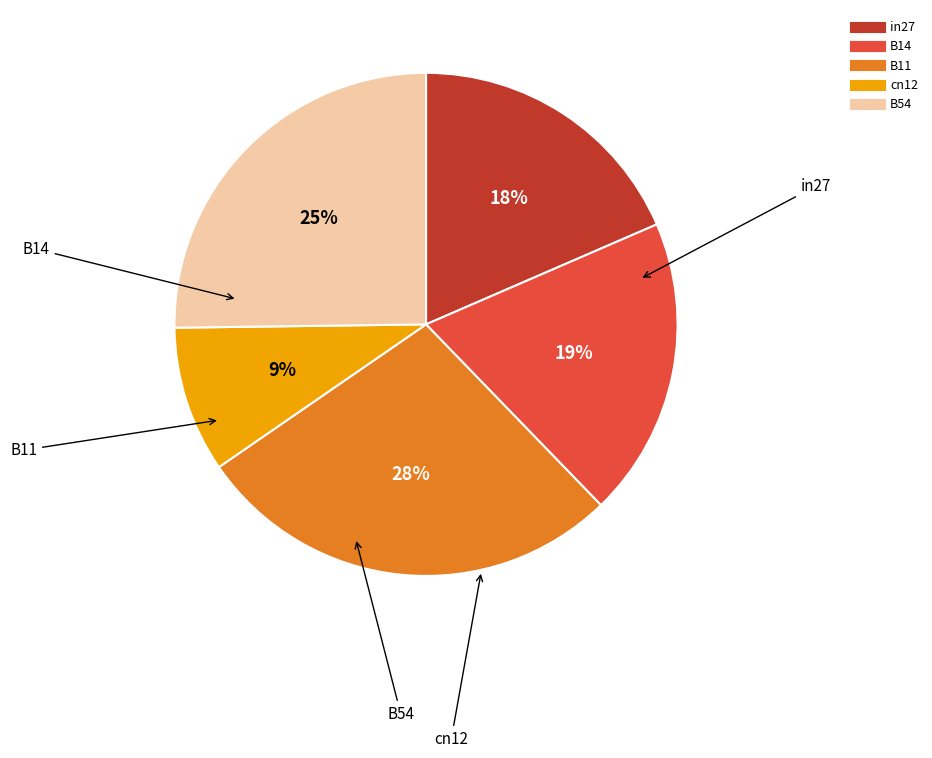

What percentage is the B54 slice, to the nearest percent?

25%